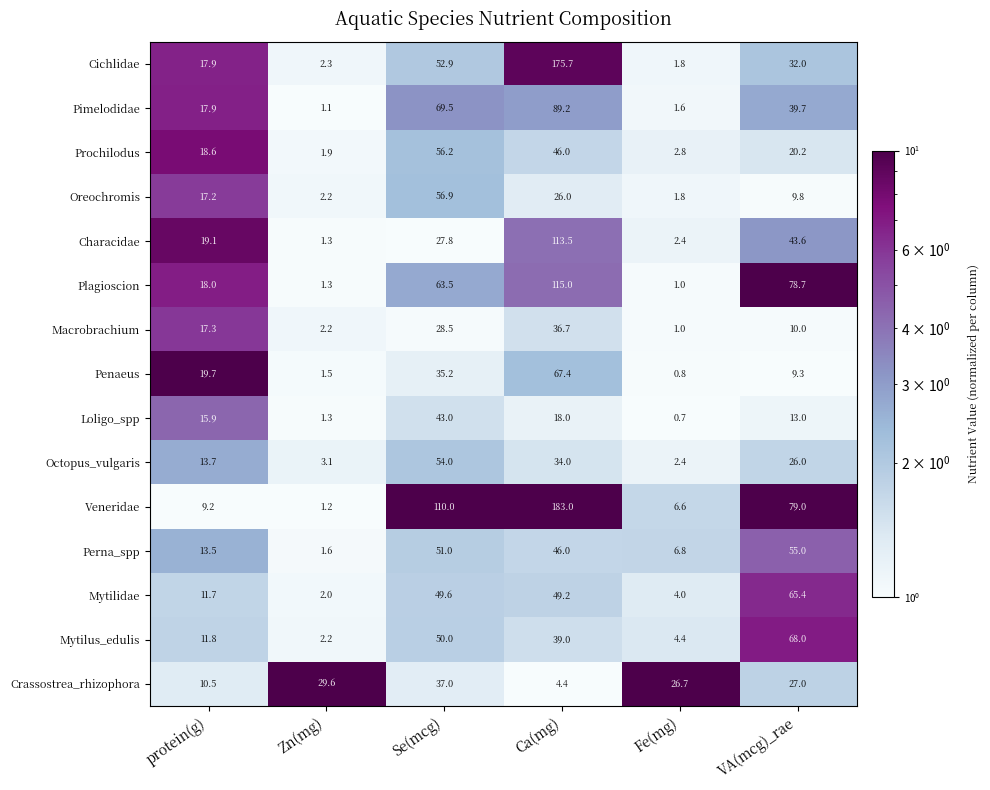

At which label is Pimelodidae closest to 45?

VA(mcg)_rae